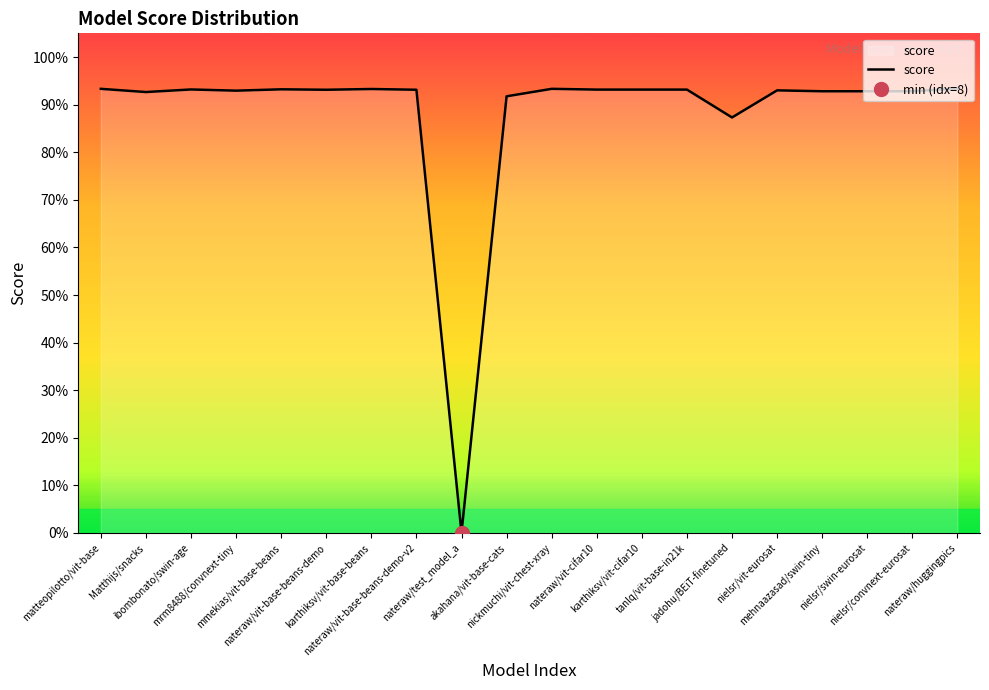

What is the difference between the maximum and minimum values?

0.9